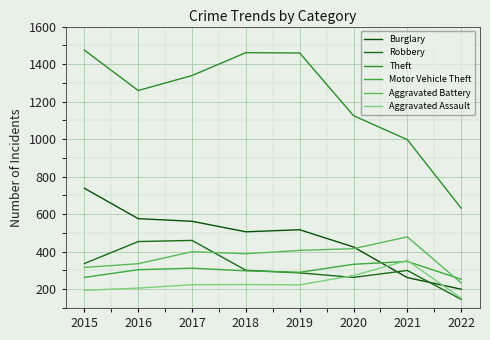

True or false: Theft and Aggravated Battery intersect in this chart.

False